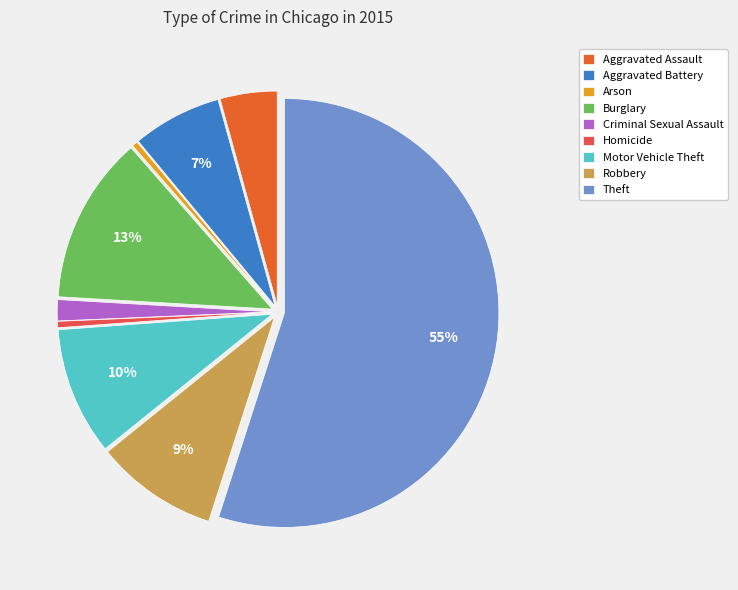

Do Criminal Sexual Assault and Theft together represent more than half of the pie?

Yes